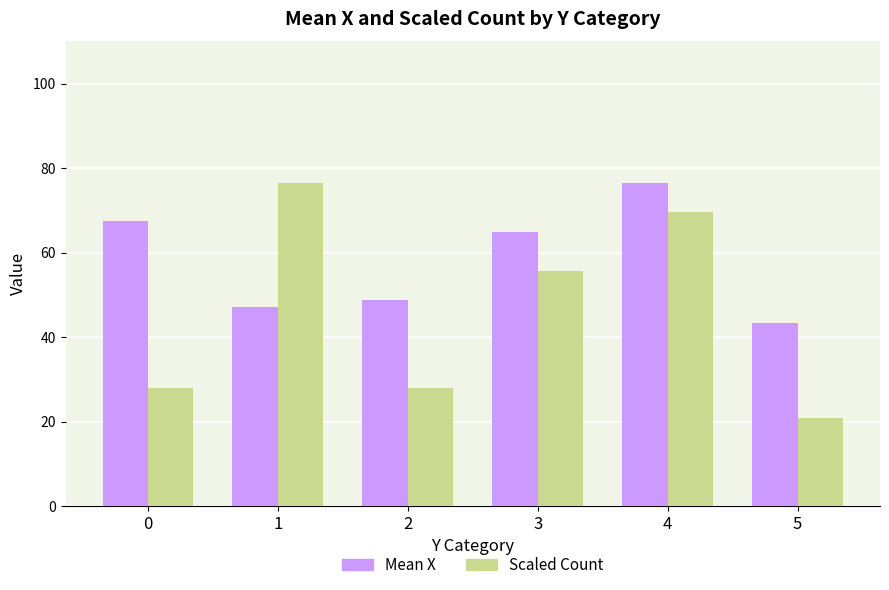

What is the value of the Scaled Count bar at the 1st from the left?

27.9